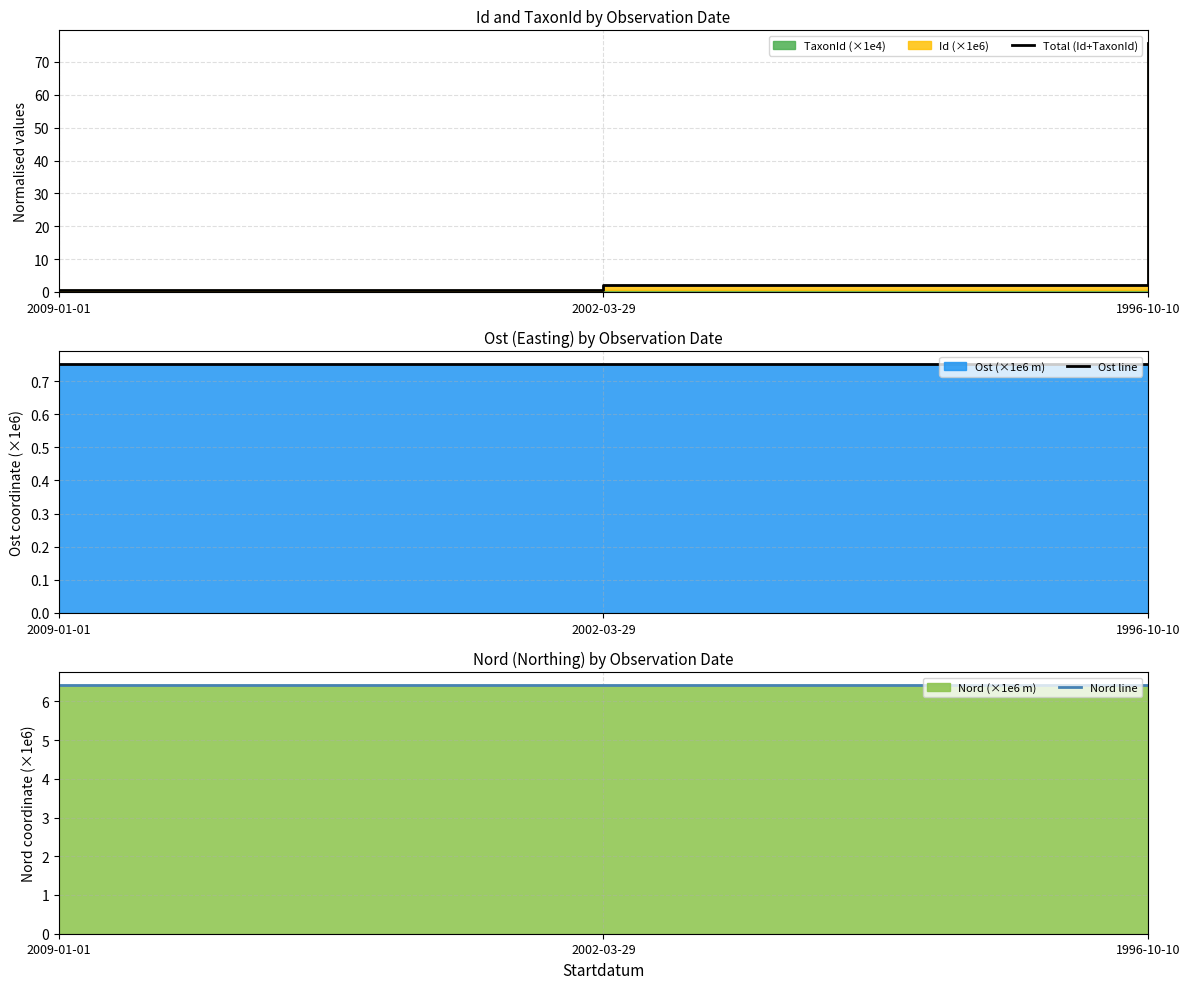

Reading left to right, list all the values displayed in this chart.

Total (Id+TaxonId): 2009-01-01=0.7	2002-03-29=2.1	1996-10-10=75.8
Ost line: 2009-01-01=0.8	2002-03-29=0.8	1996-10-10=0.8
Nord line: 2009-01-01=6.4	2002-03-29=6.4	1996-10-10=6.4